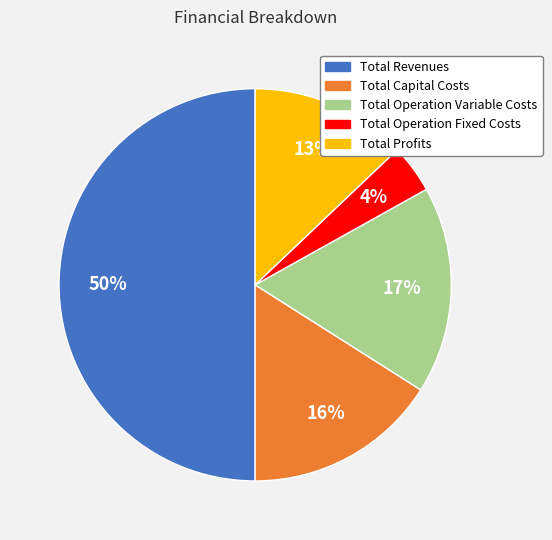

What is the majority slice?

Total Revenues